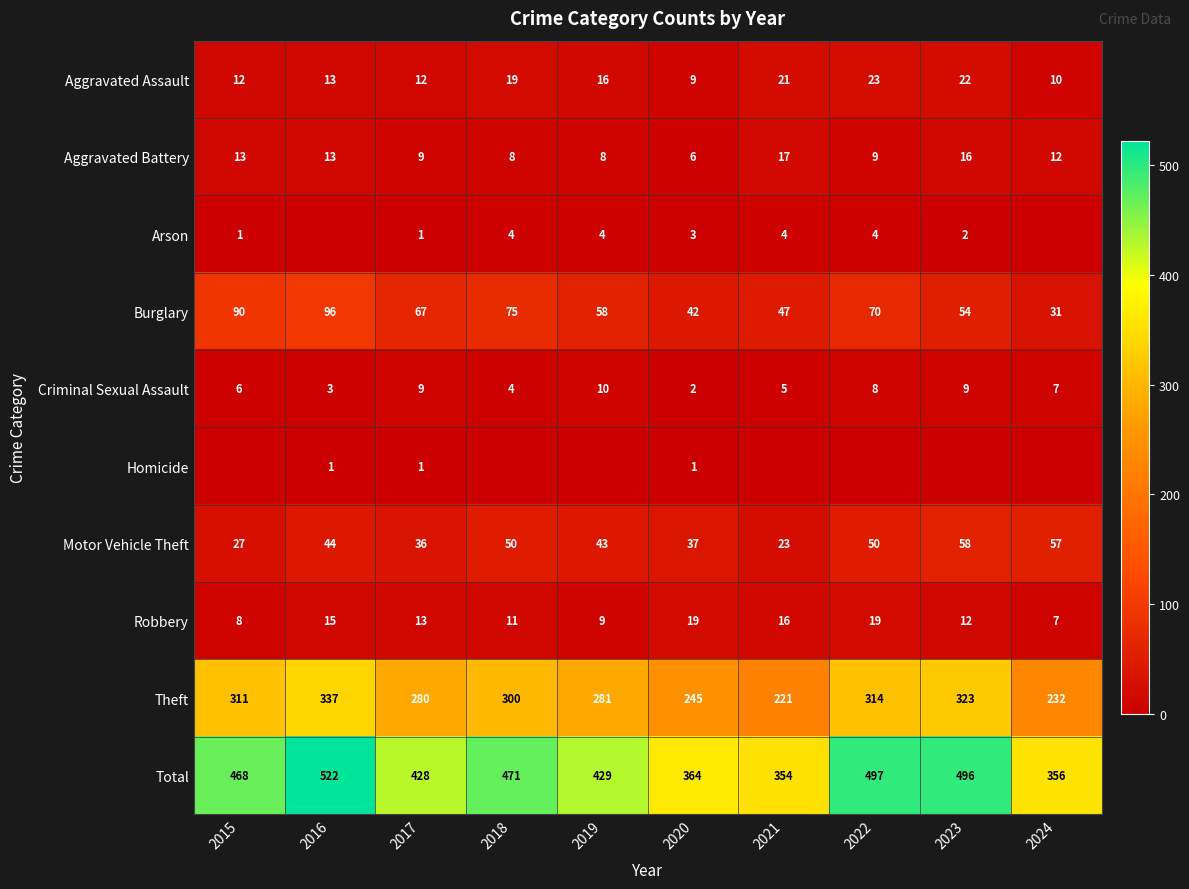

What is the highest value of the Robbery series?

19